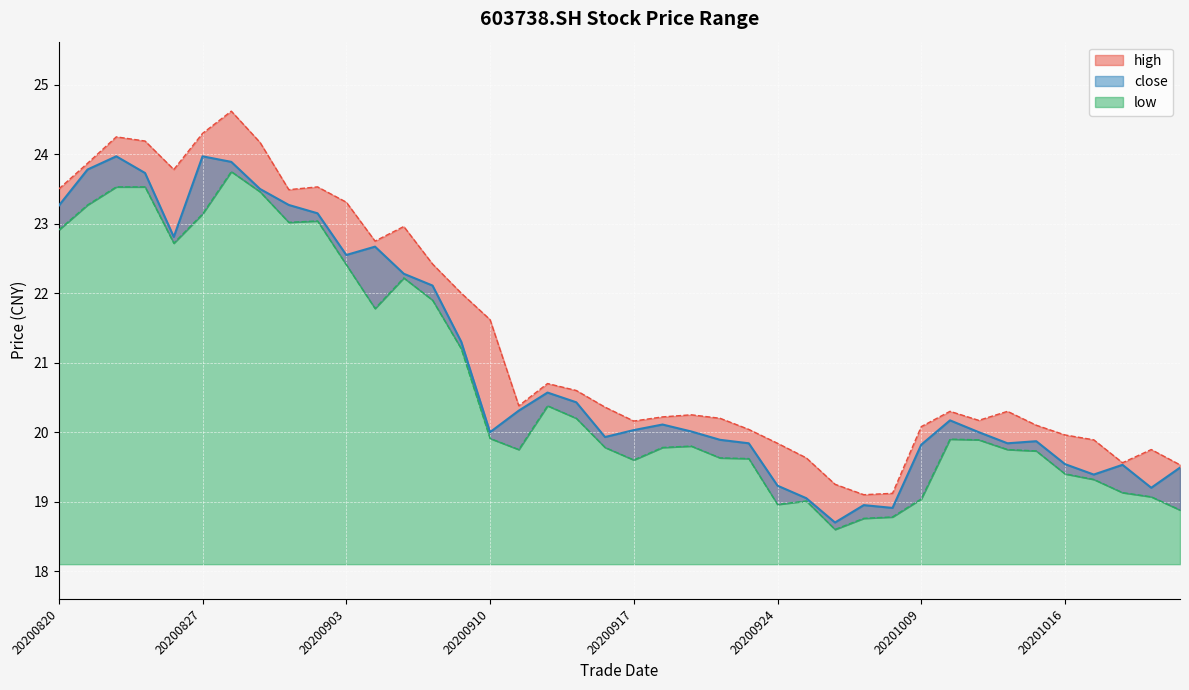

Count the number of categories in the chart.

40